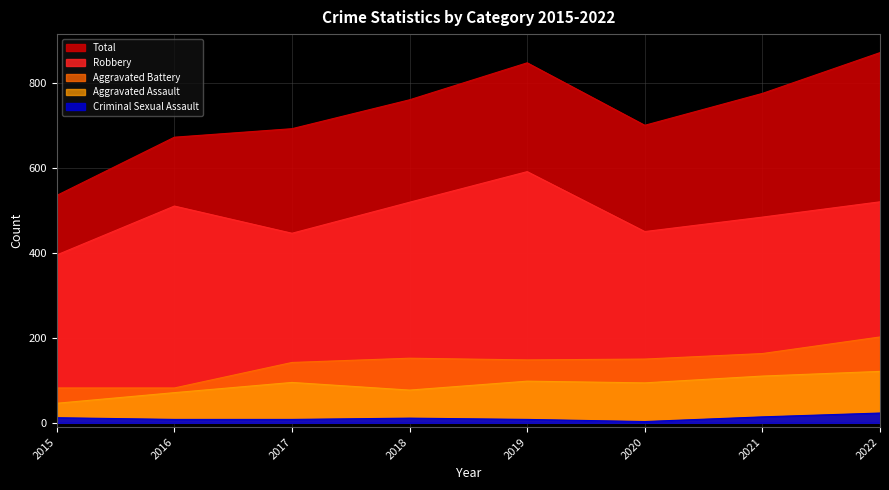

Where is the first local maximum for Robbery?

2016